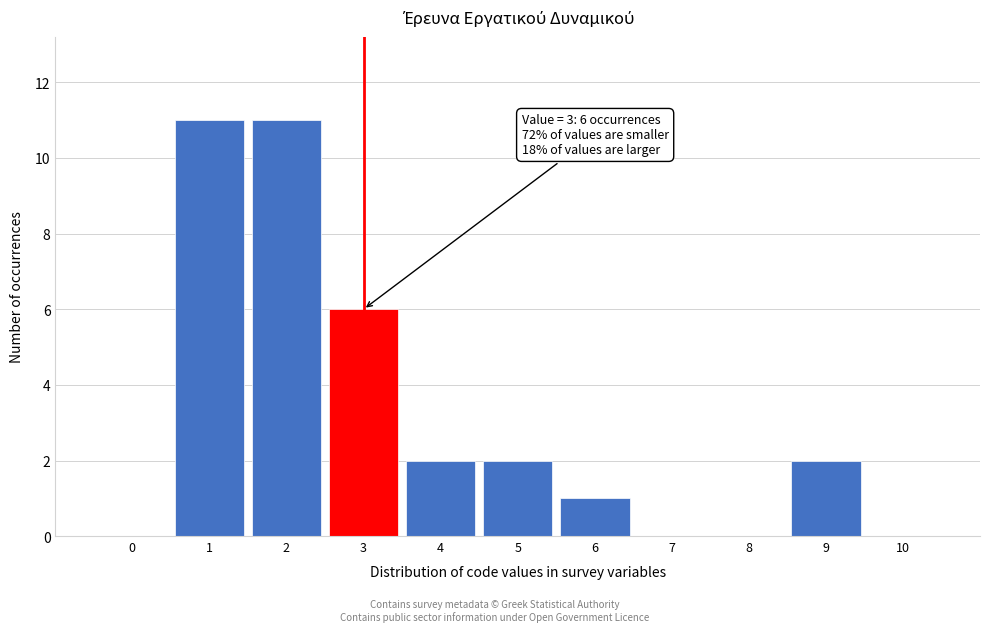

Reading right to left, extract all data points from this chart.

10=0	9=2	8=0	7=0	6=1	5=2	4=2	3=6	2=11	1=11	0=0